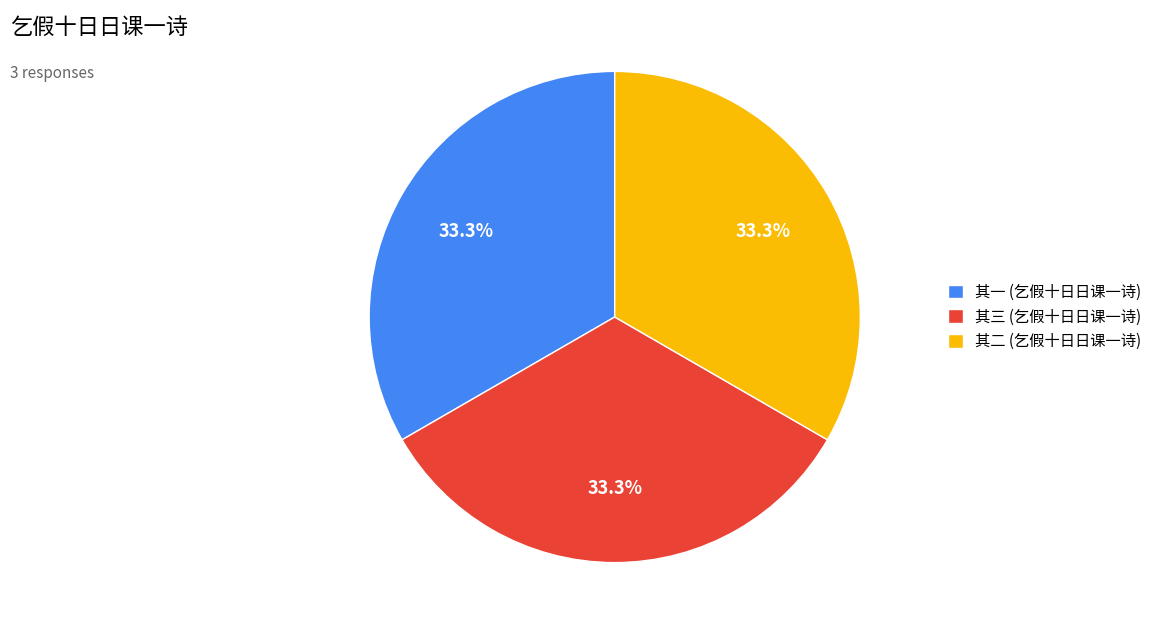

To the nearest percent, what is the average slice percentage?

33%